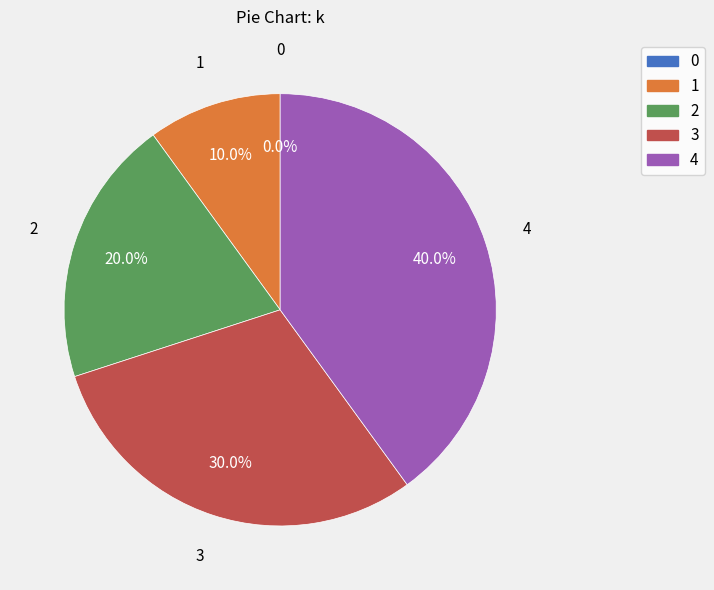

Combined, do 0 and 3 account for over 50%?

No